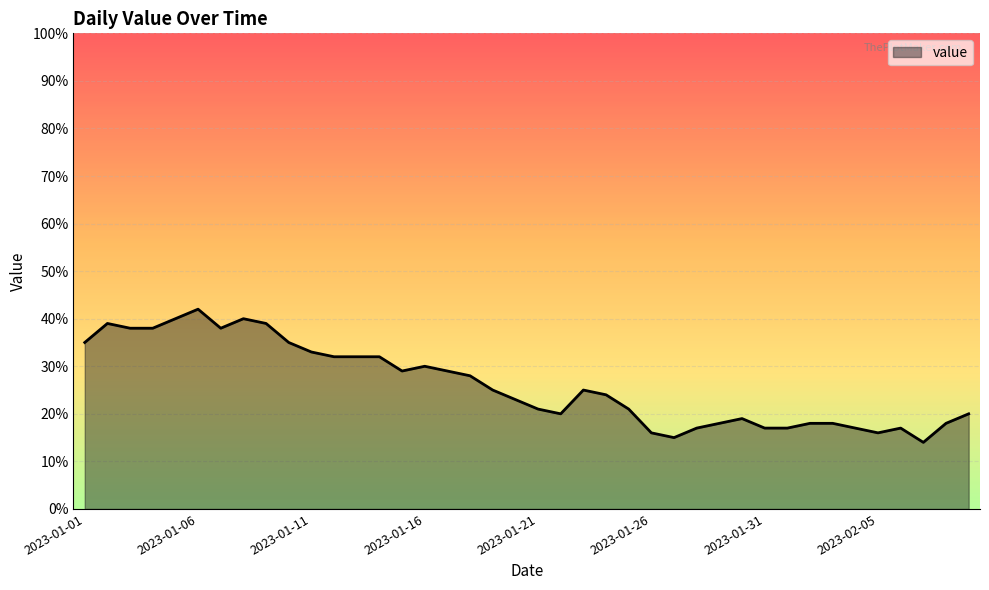

How many lines are shown in the chart?

1